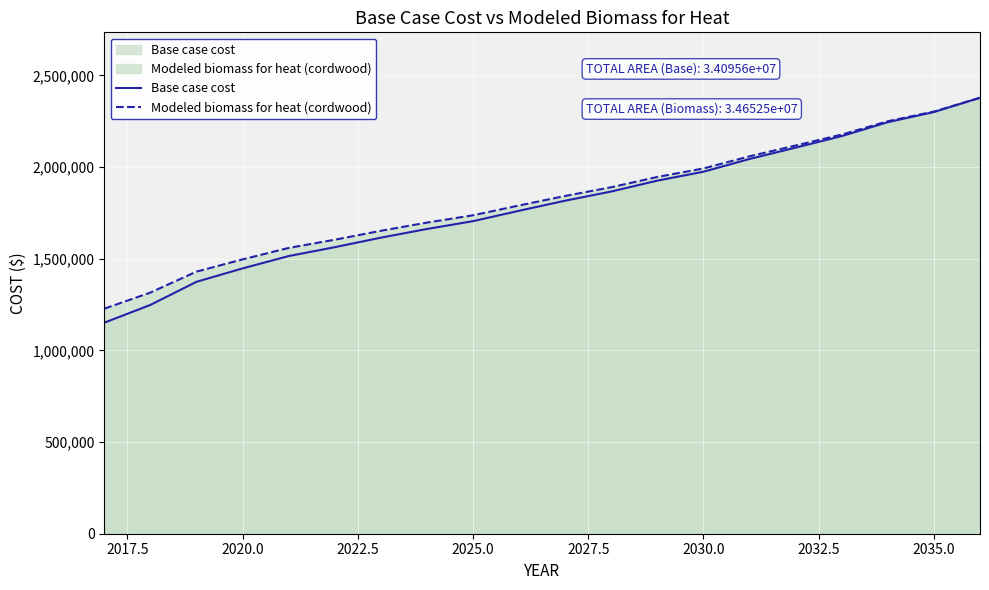

Which series has the largest range (max minus min)?

Base case cost